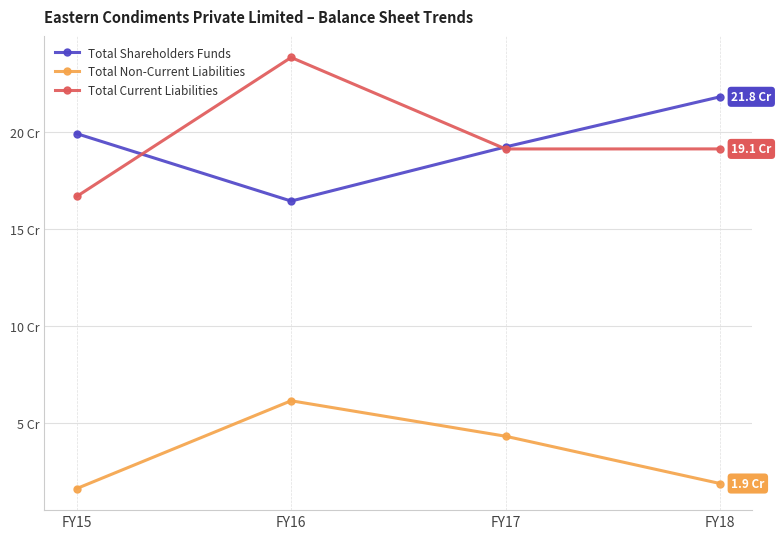

True or false: Total Non-Current Liabilities and Total Shareholders Funds cross at least once.

False